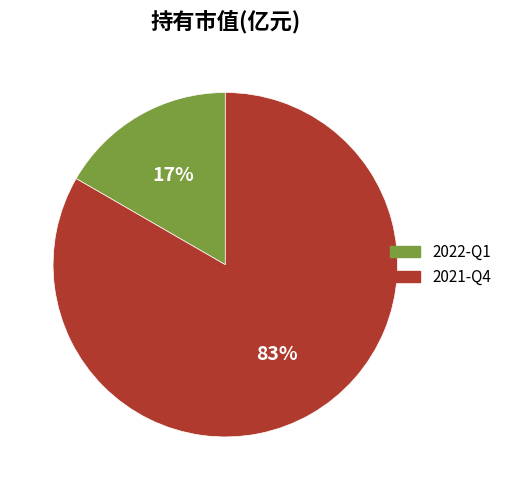

To the nearest percent, what is the average slice percentage?

50%